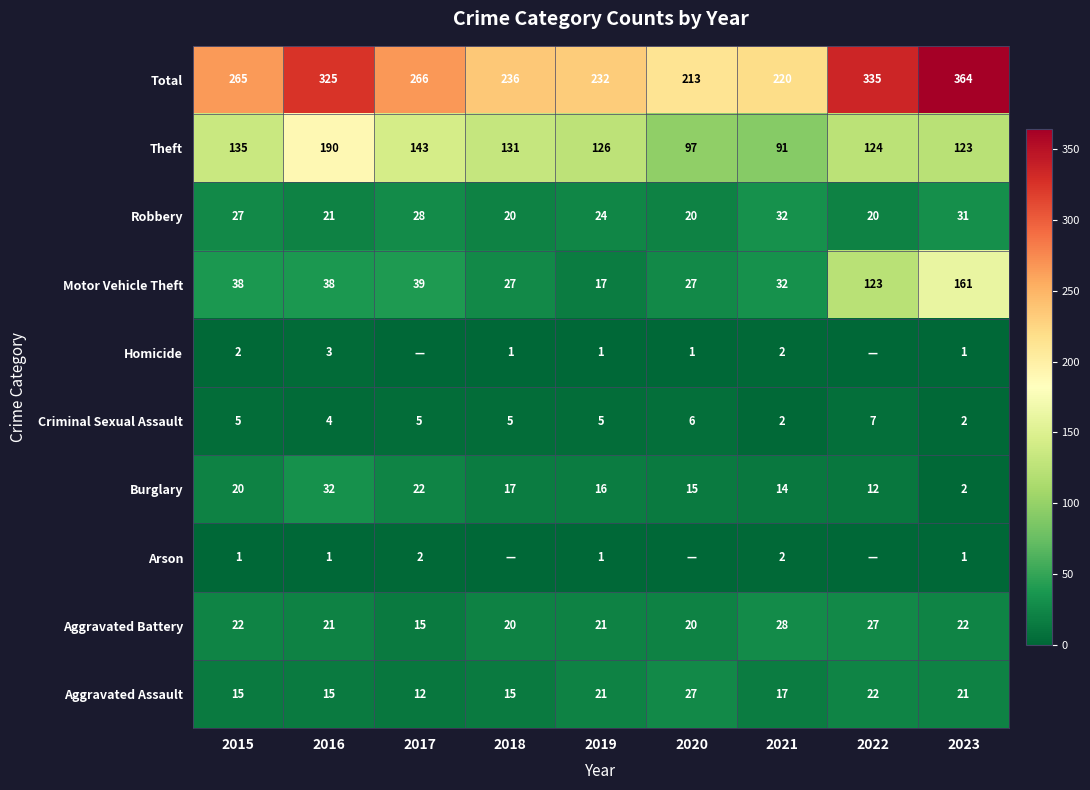

What is the difference between the highest and lowest values at 2023?

363